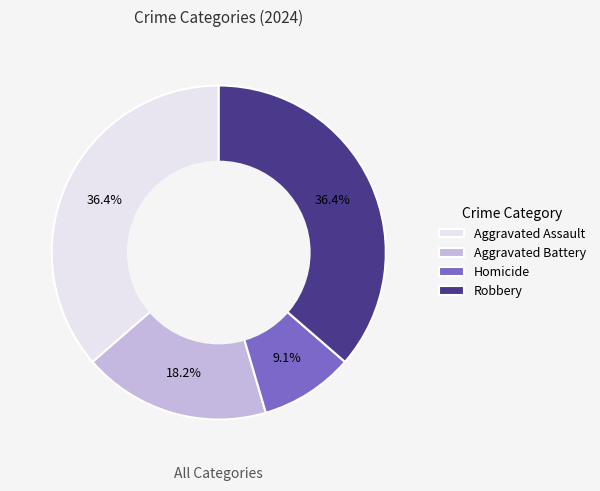

Which has a higher value, Homicide or Aggravated Assault?

Aggravated Assault